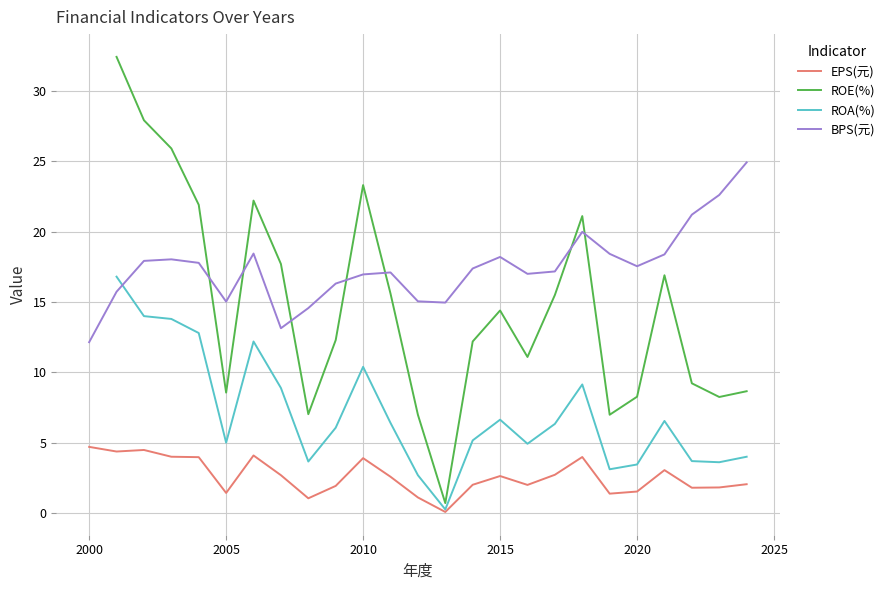

True or false: eps has more than 0 points higher than both neighbors.

True